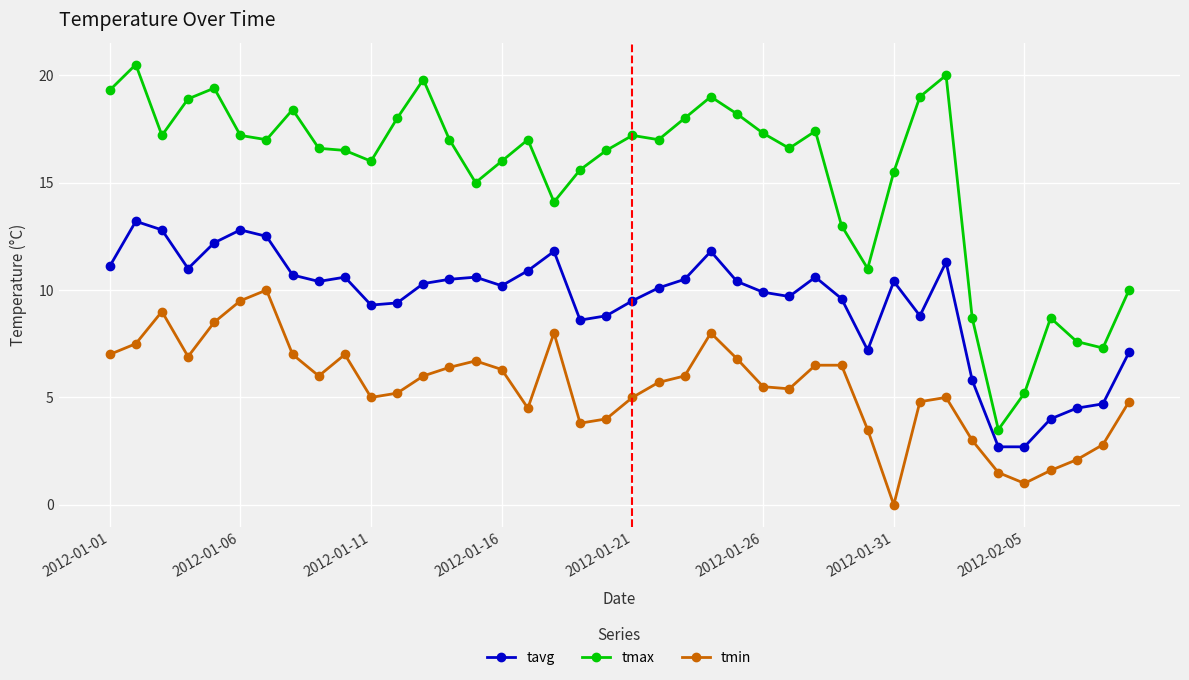

What is the lowest value of the tmax series?

3.5